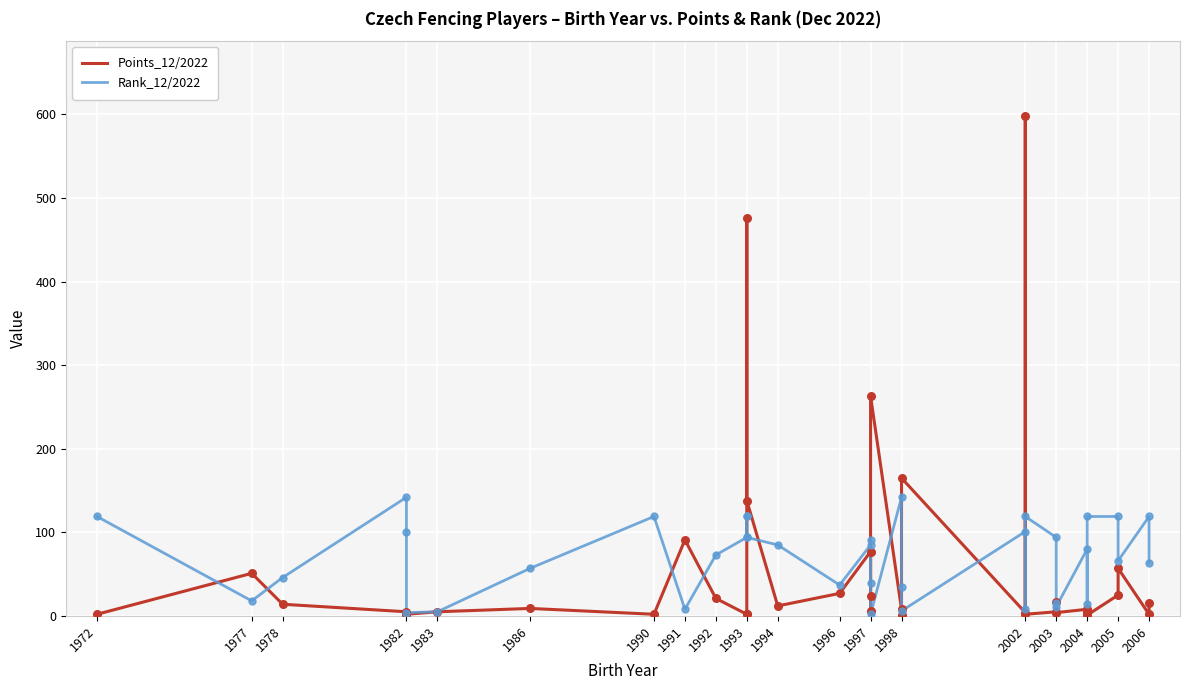

At how many categories does at least one series exceed 389?

2